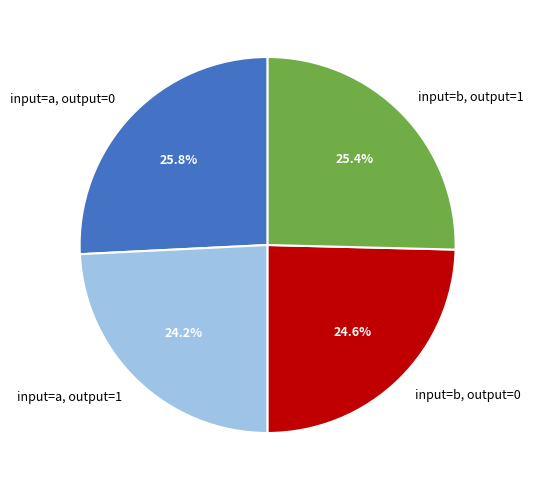

Do input=a, output=1 and input=b, output=0 together represent more than half of the pie?

No